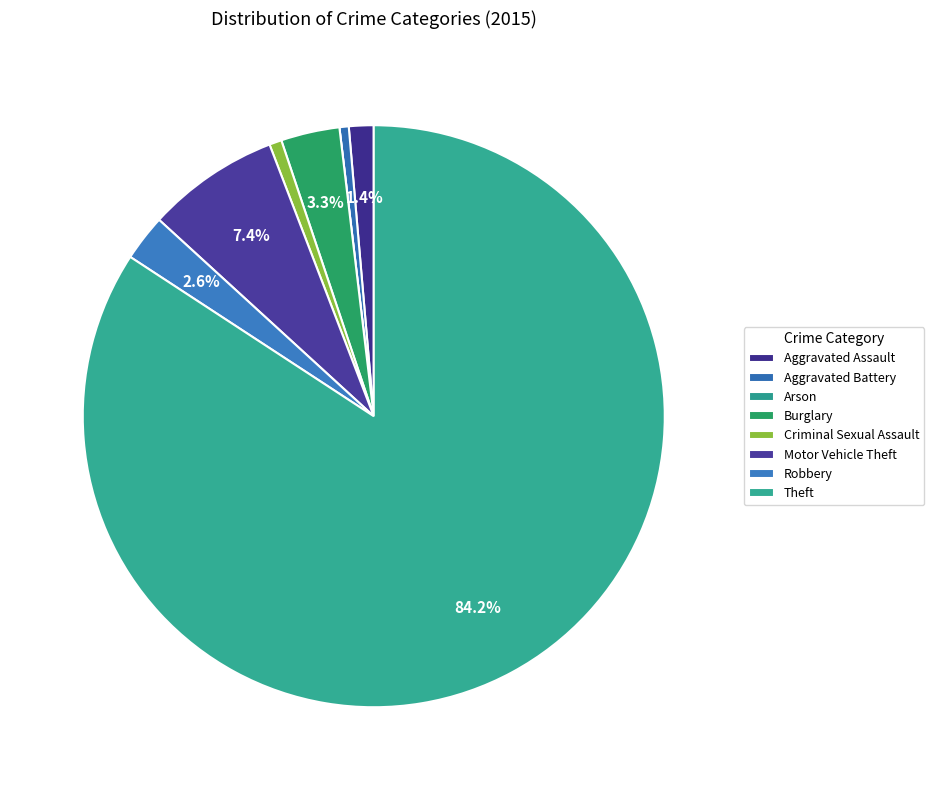

What percentage is NOT represented by Aggravated Assault?

98.6%